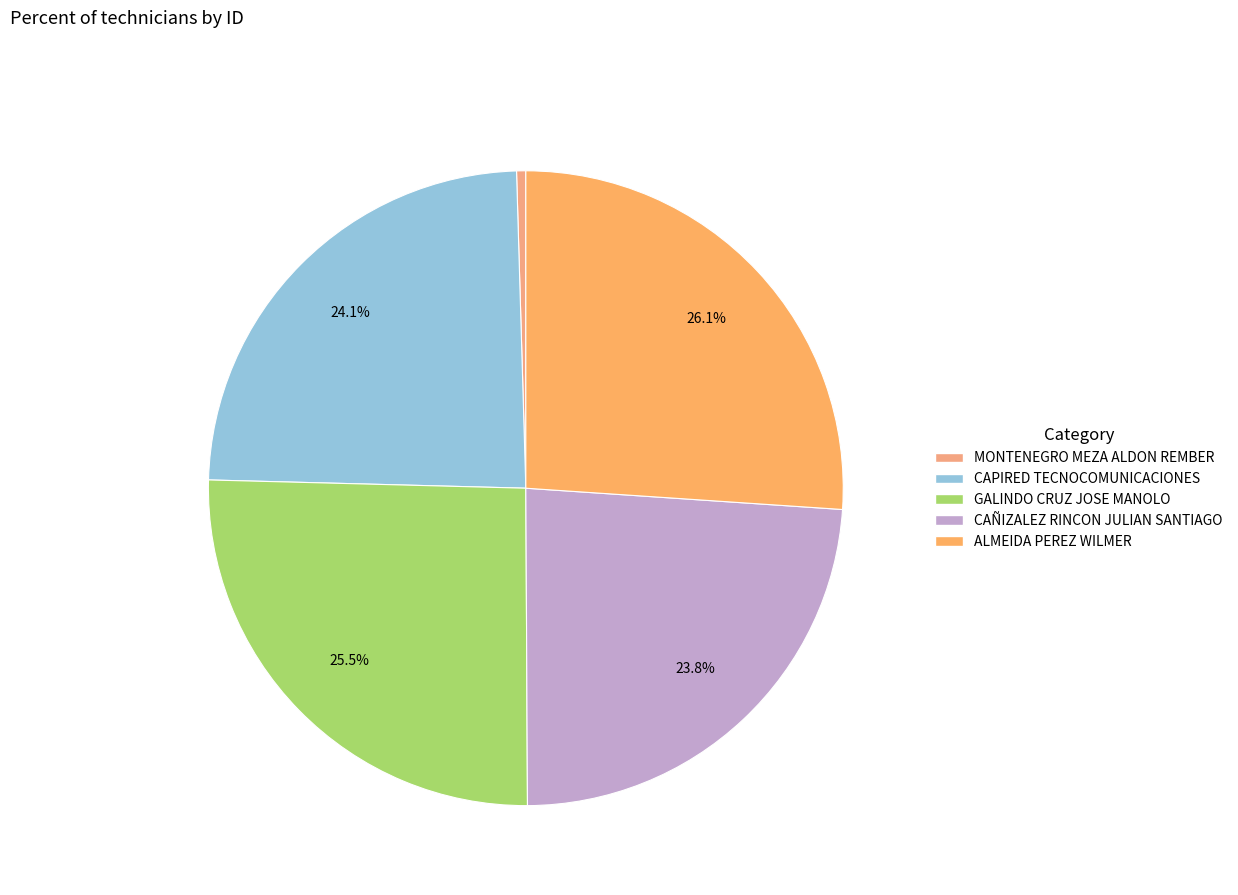

To the nearest percent, what is the difference between the largest and smallest slice percentages?

26%